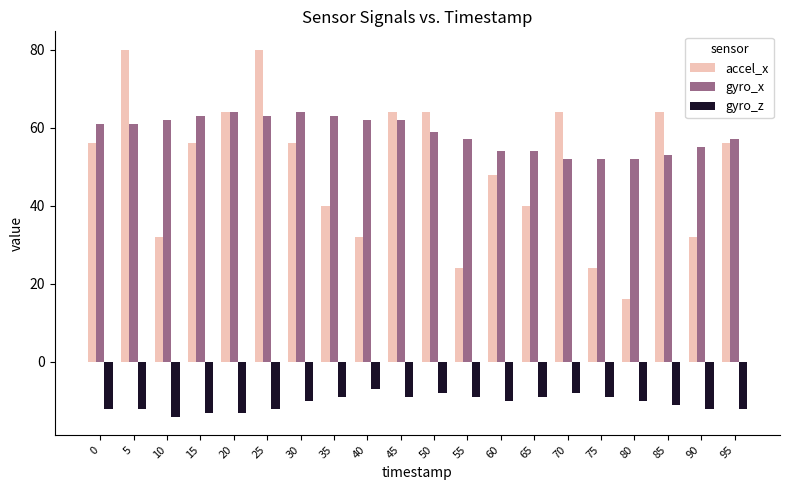

How many distinct data groups are displayed?

3